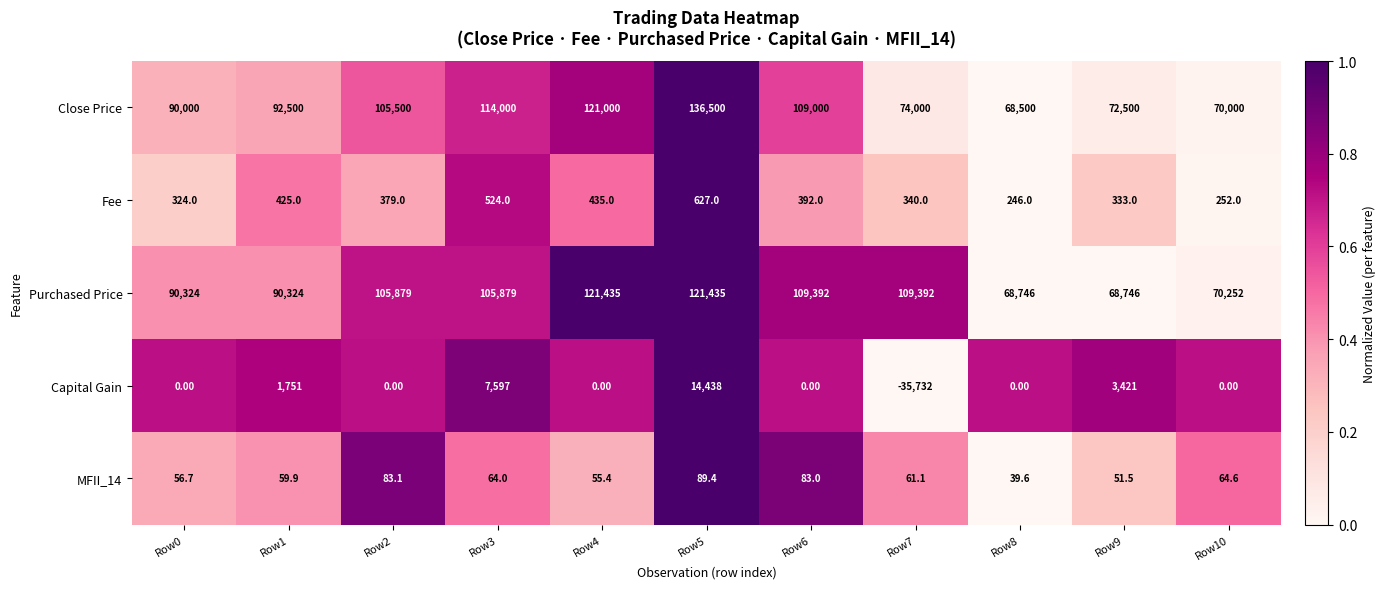

Is the value of Fee at Row6 greater than the value of MFII_14 at Row6?

Yes